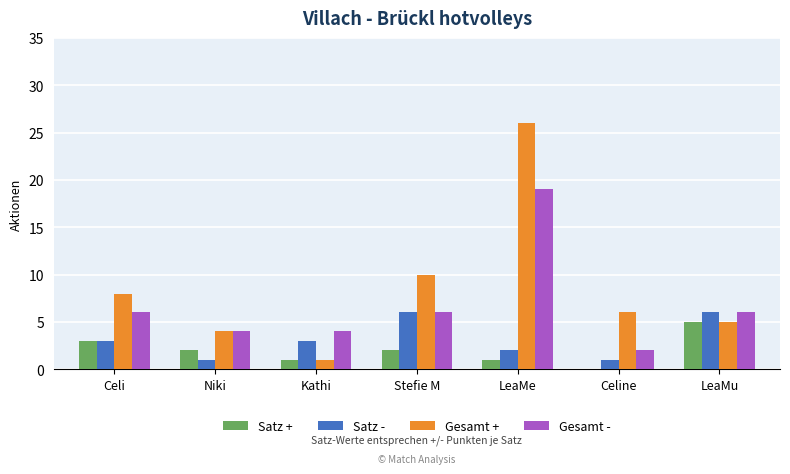

What is the maximum value shown in the chart?

26